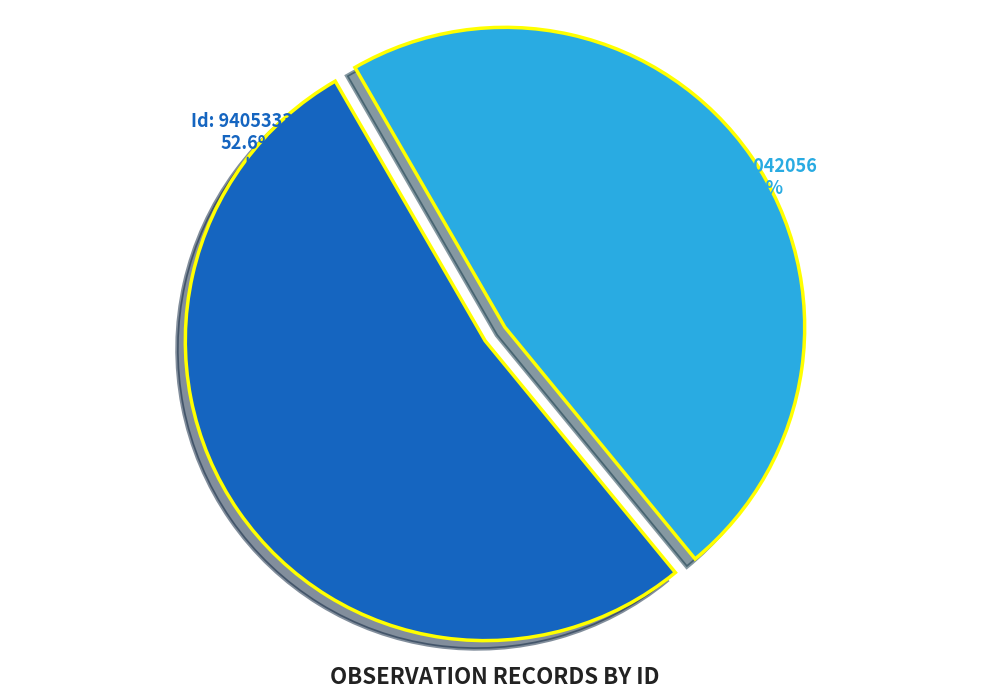

Does any single category account for the majority?

Yes